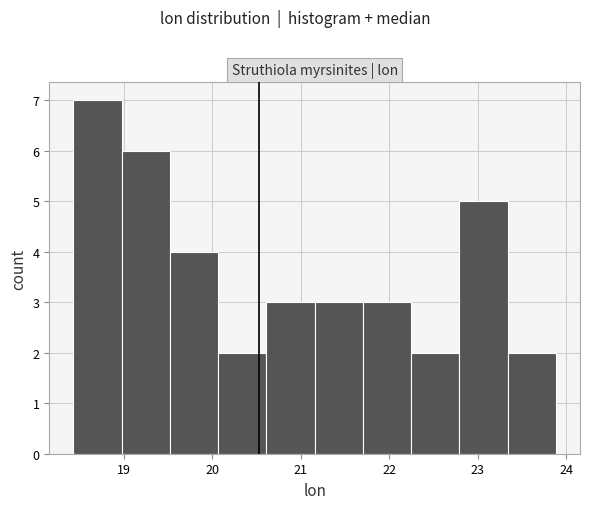

Reading left to right, transcribe this chart: for each bar, give the range it covers on the x-axis and its height. Neither the bar edges nor the heights are printed on the chart, so give them approximately, as read against the axes.

18.4 to 19.0: 7
19.0 to 19.5: 6
19.5 to 20.1: 4
20.1 to 20.6: 2
20.6 to 21.2: 3
21.2 to 21.7: 3
21.7 to 22.2: 3
22.2 to 22.8: 2
22.8 to 23.3: 5
23.3 to 23.9: 2